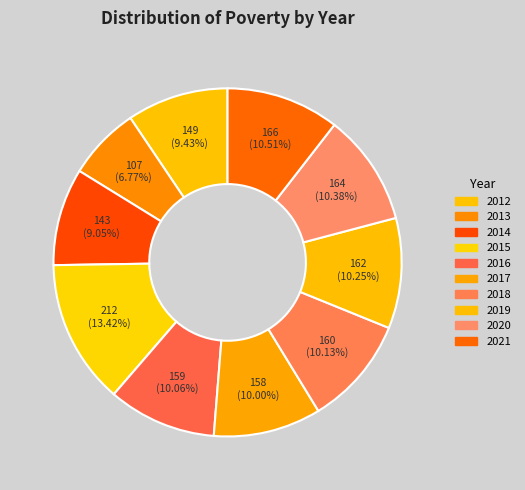

Does any single category account for the majority?

No